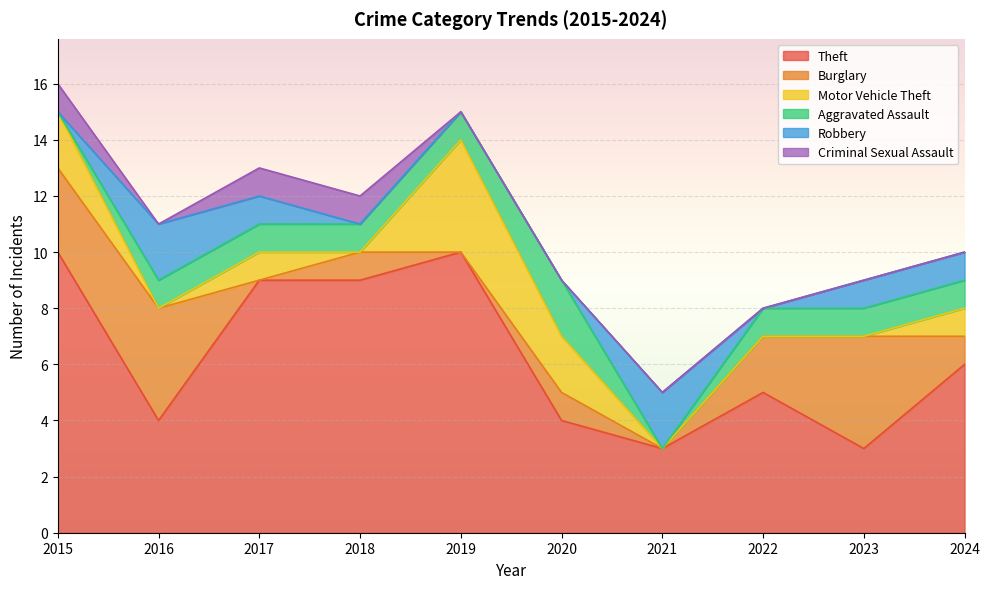

What is the total value across all series at 2021?

5